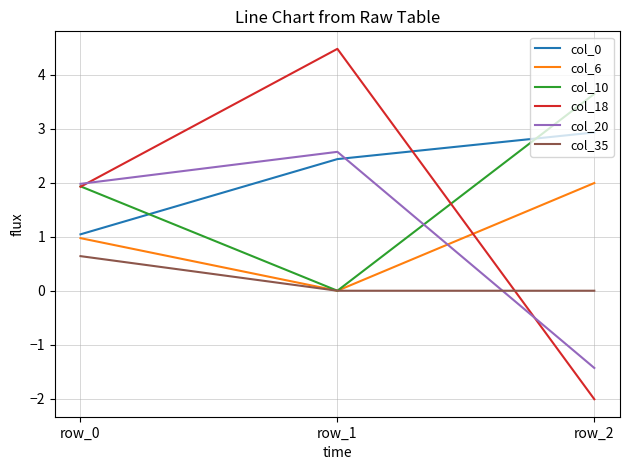

How many lines are shown in the chart?

6